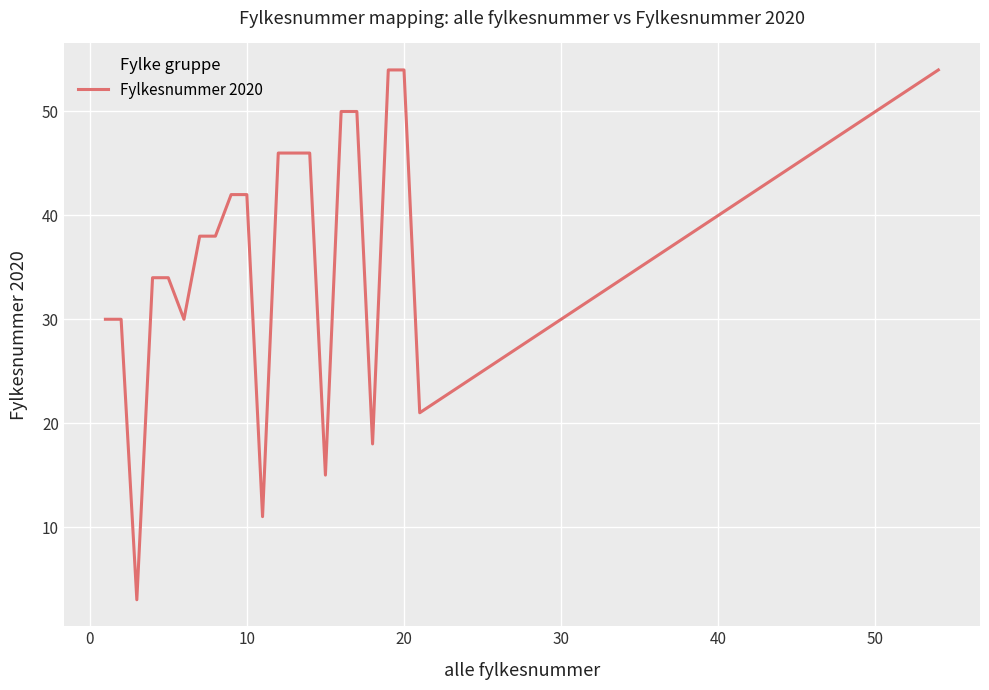

What is the greatest value displayed?

54